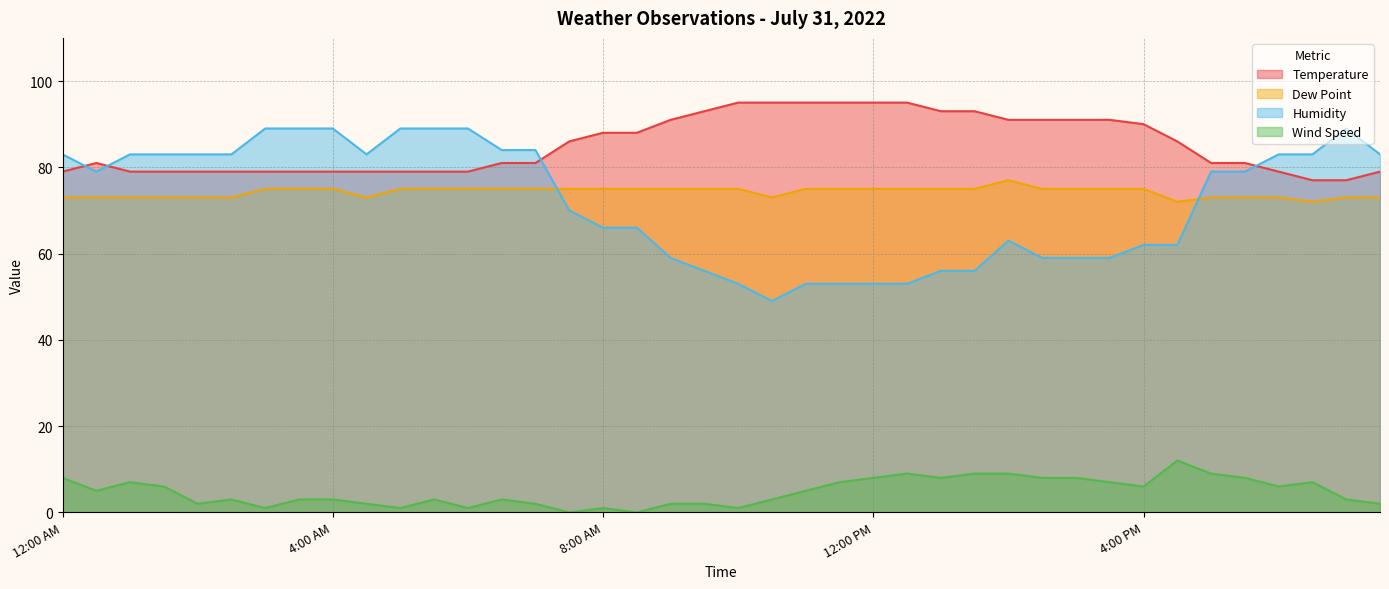

The Dew Point series shows 40 at 9:30 AM. True or false?

False